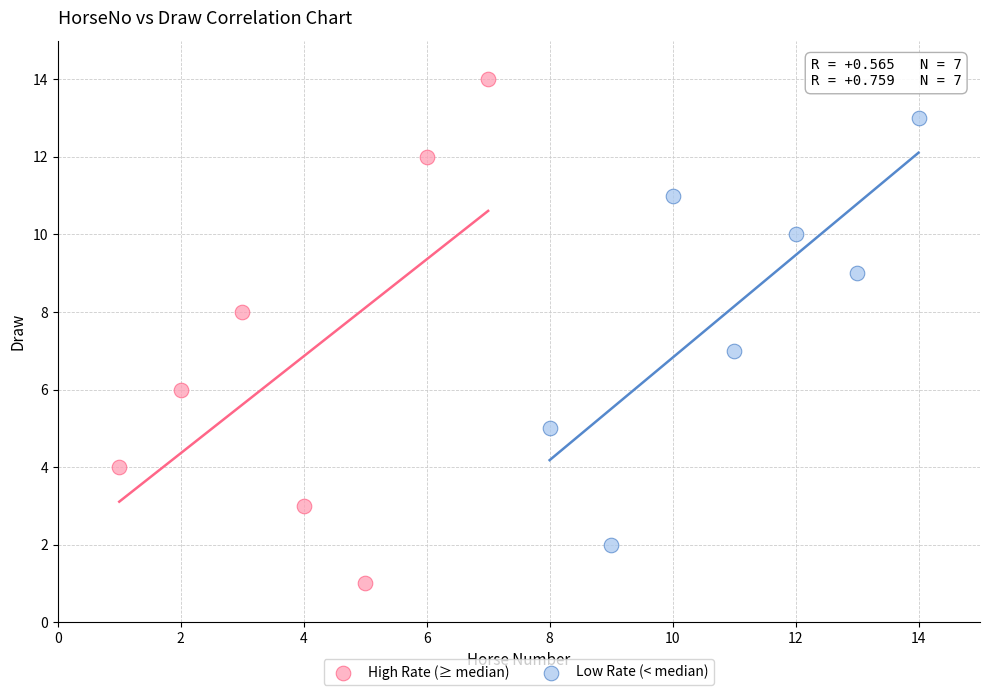

Which series contains the lowest Y value?

High Rate (≥ median)